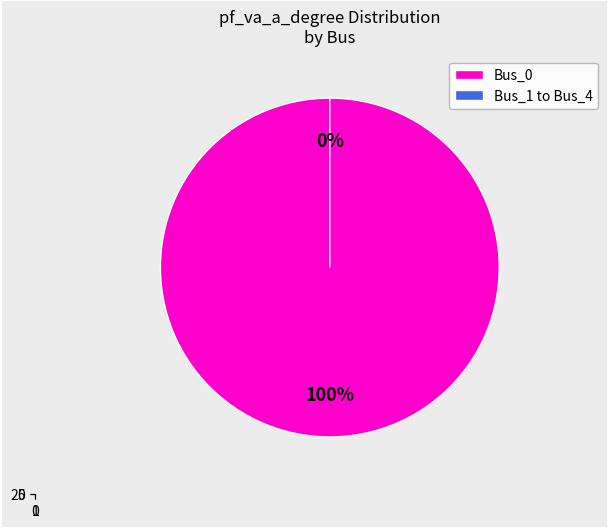

The Bus_3 slice represents 13% of the pie. True or false?

False